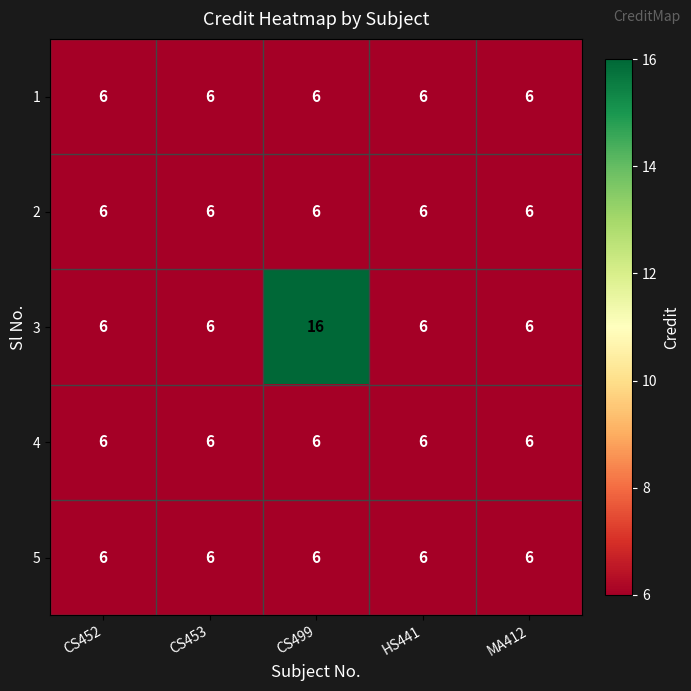

Which series has the largest range (max minus min)?

3